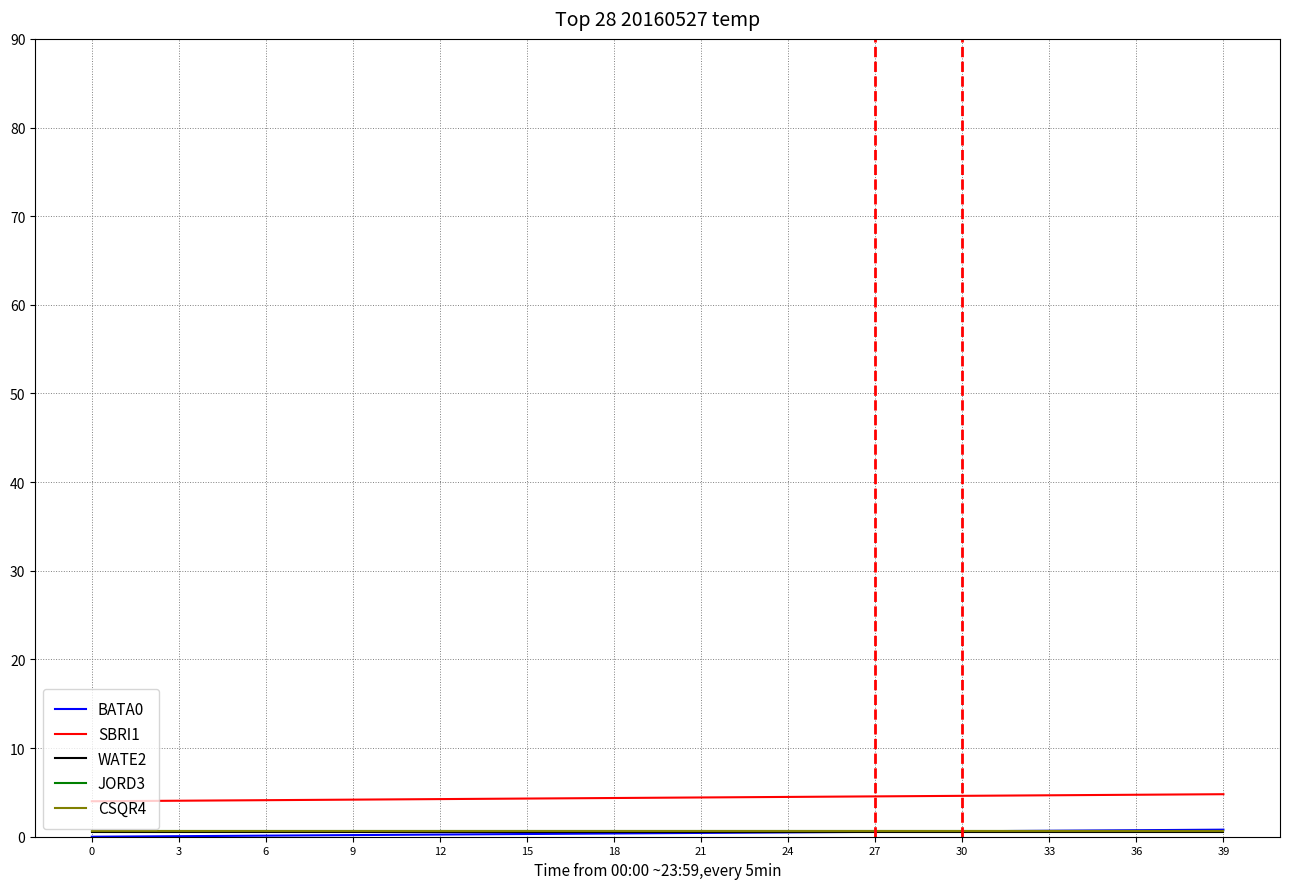

What is the maximum value shown in the chart?

4.8